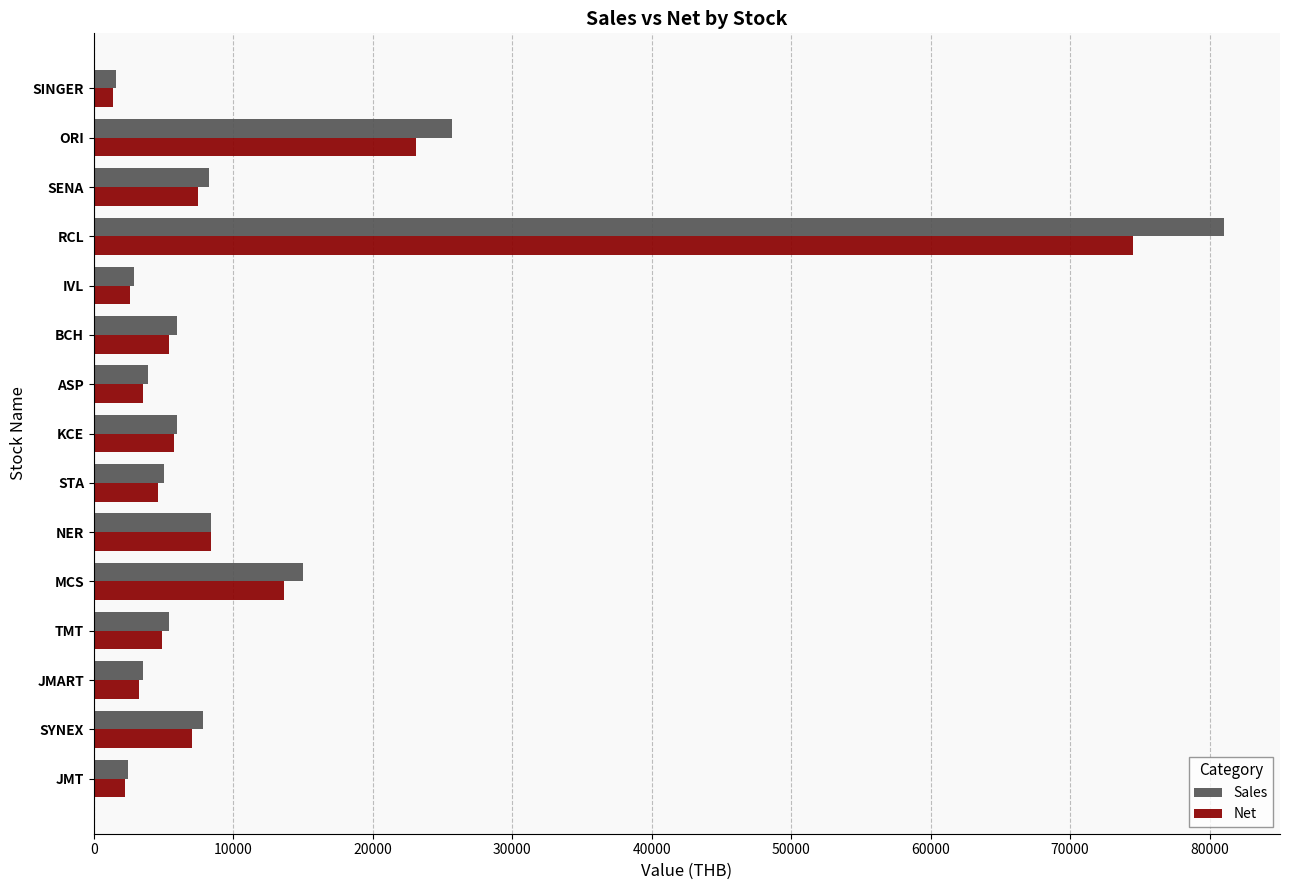

True or false: Net has a value of 5760.0 at KCE.

True